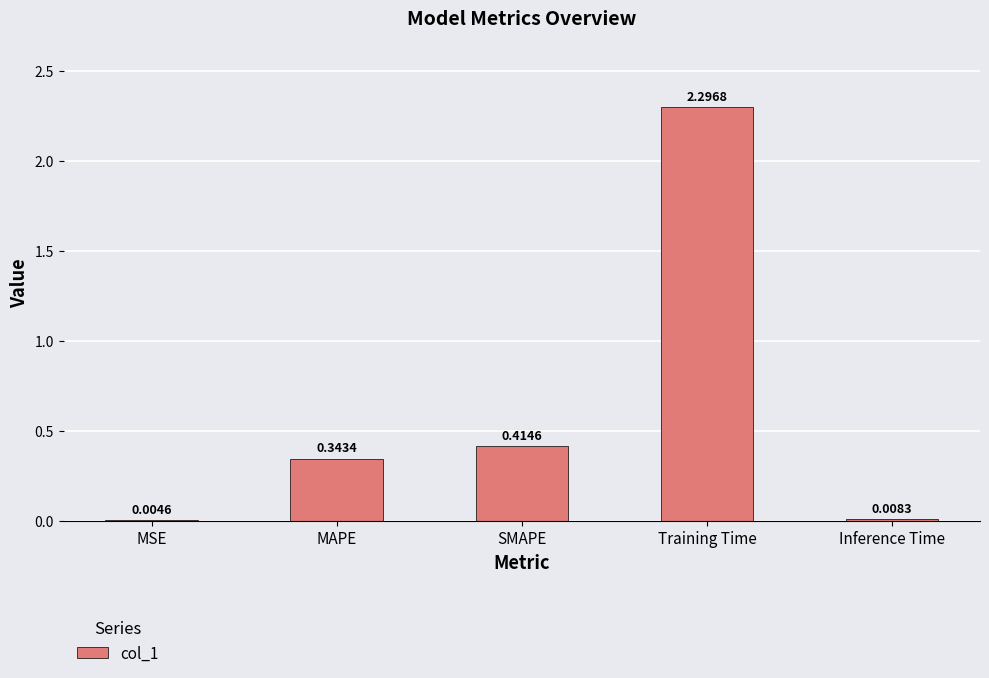

How many categories are shown in the chart?

5